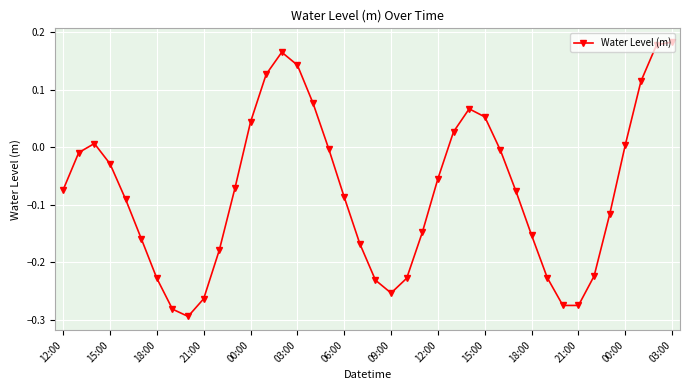

How many values are below zero?

27